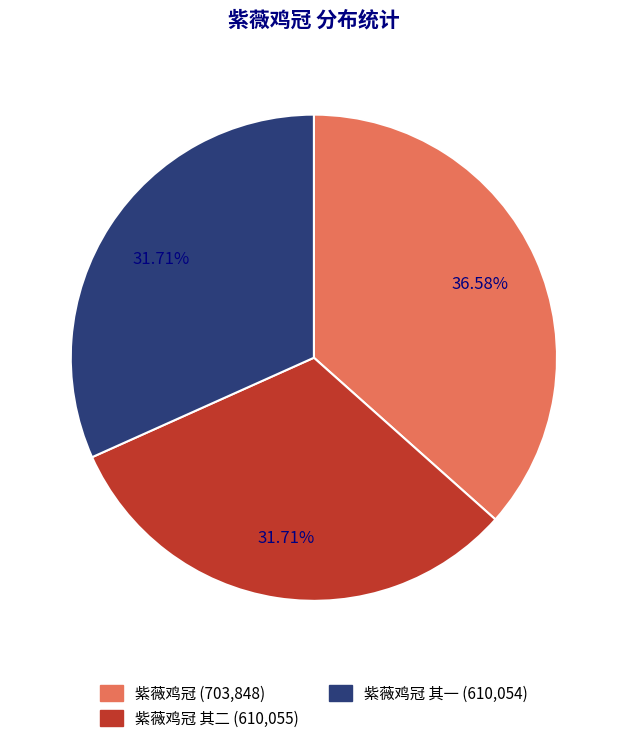

To the nearest percent, what is the average slice percentage?

33%